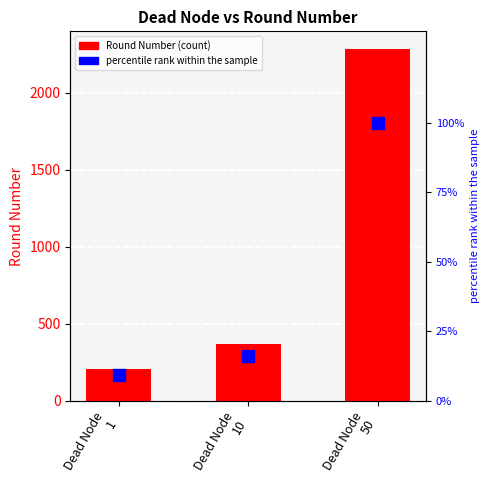

Which category has the highest value across all series?

Dead Node
50